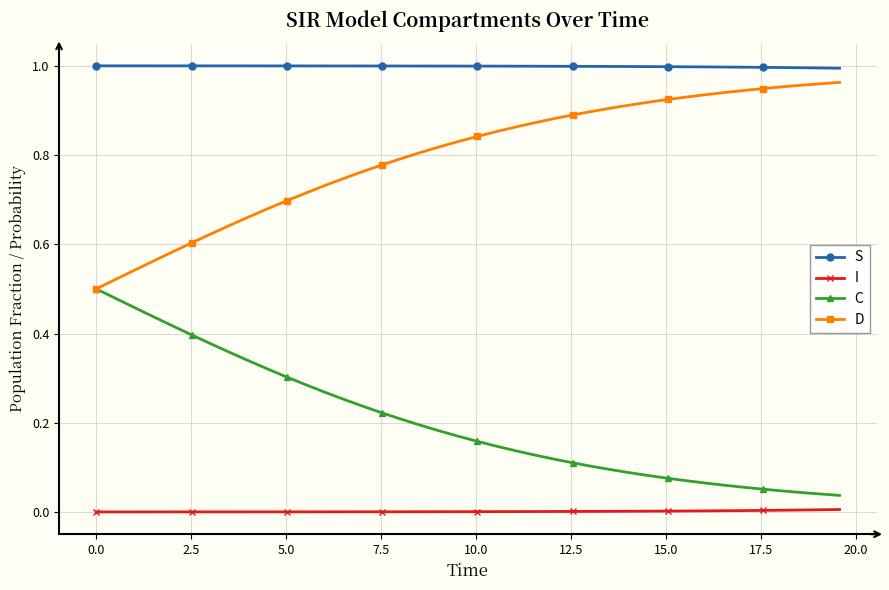

Which series has the largest total across all categories?

S